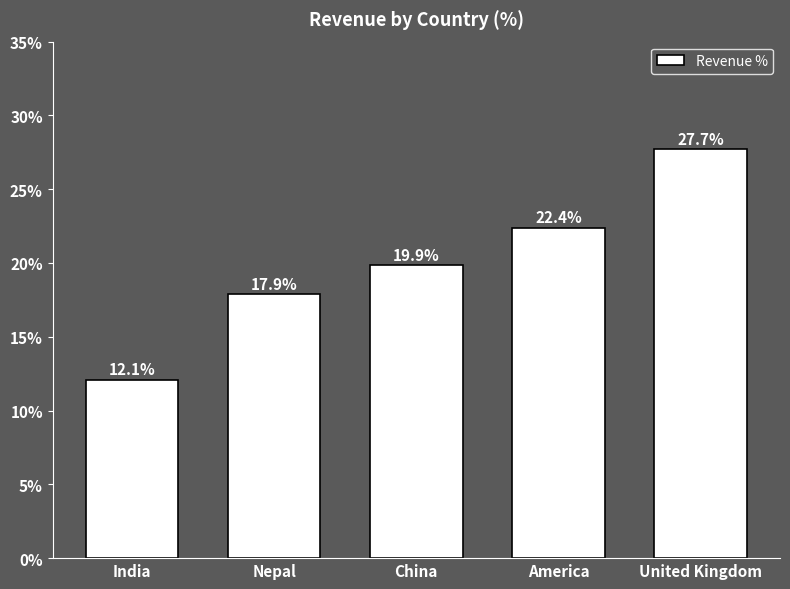

Reading left to right, transcribe all the data shown in this chart.

India=12.1	Nepal=17.9	China=19.9	America=22.4	United Kingdom=27.7